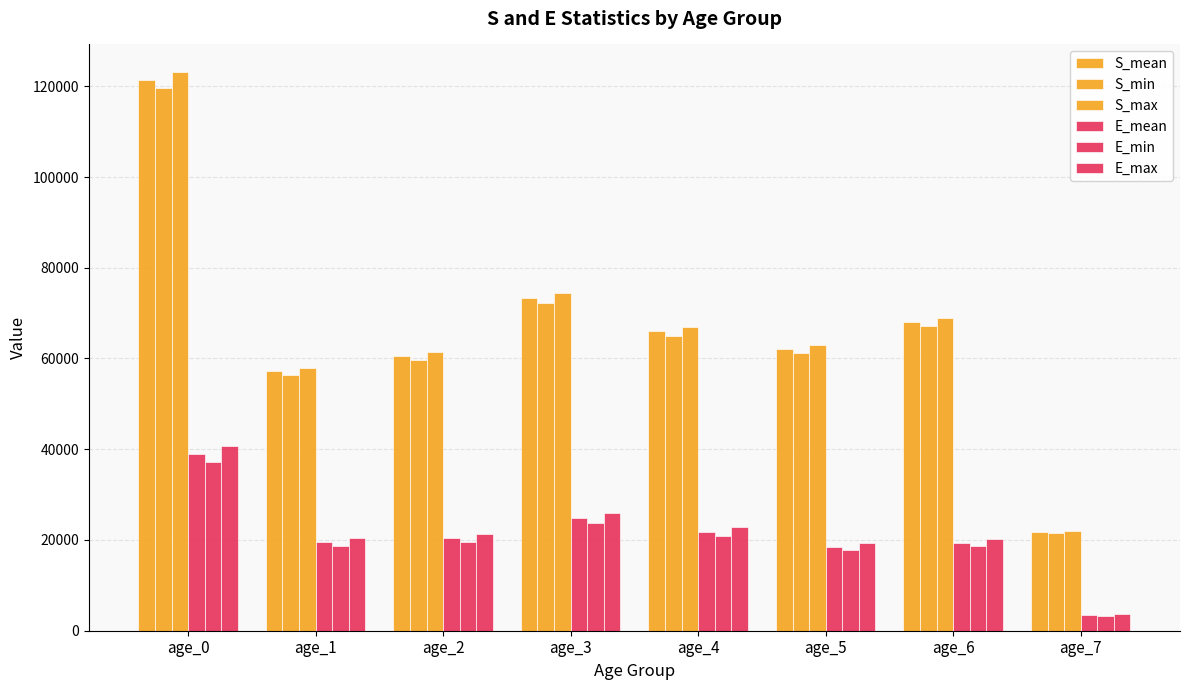

The value of S_max at age_2 is 61473.3. True or false?

True